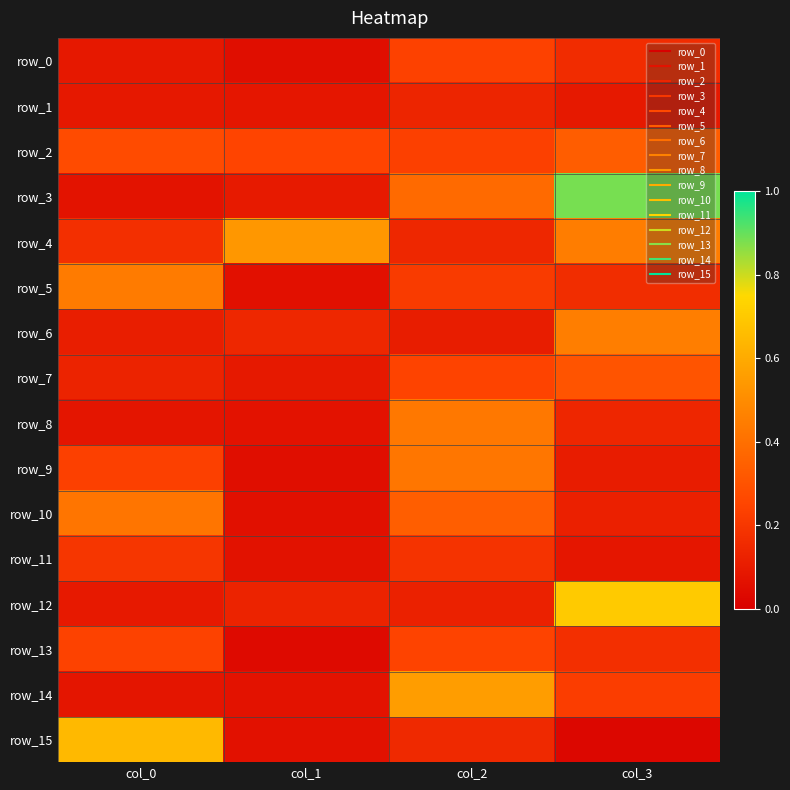

Count the number of data series in this chart.

16